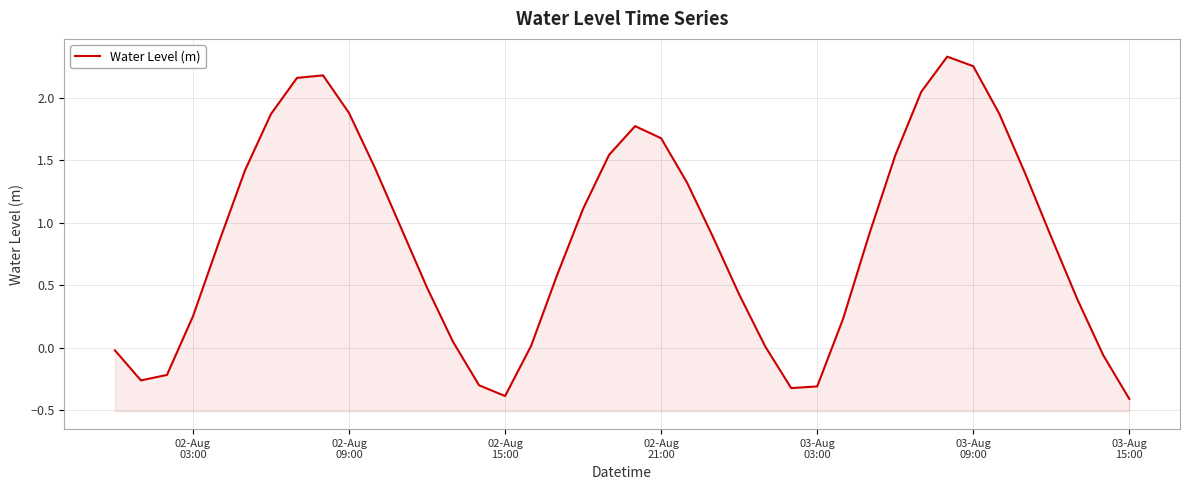

How many distinct data groups are displayed?

1